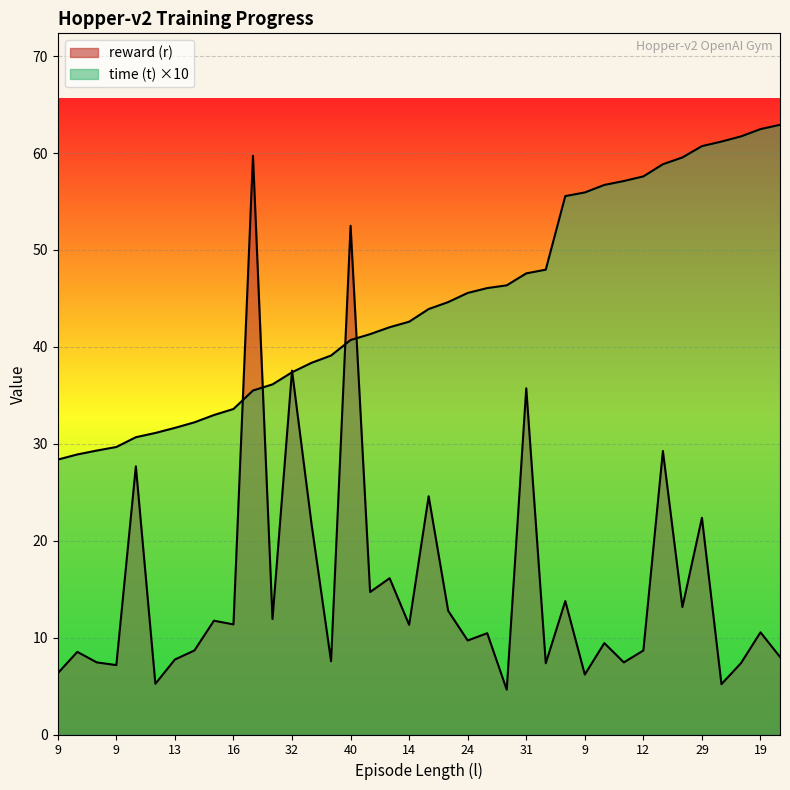

Rank the series by their average value, from lowest to highest.

reward (r), time (t)